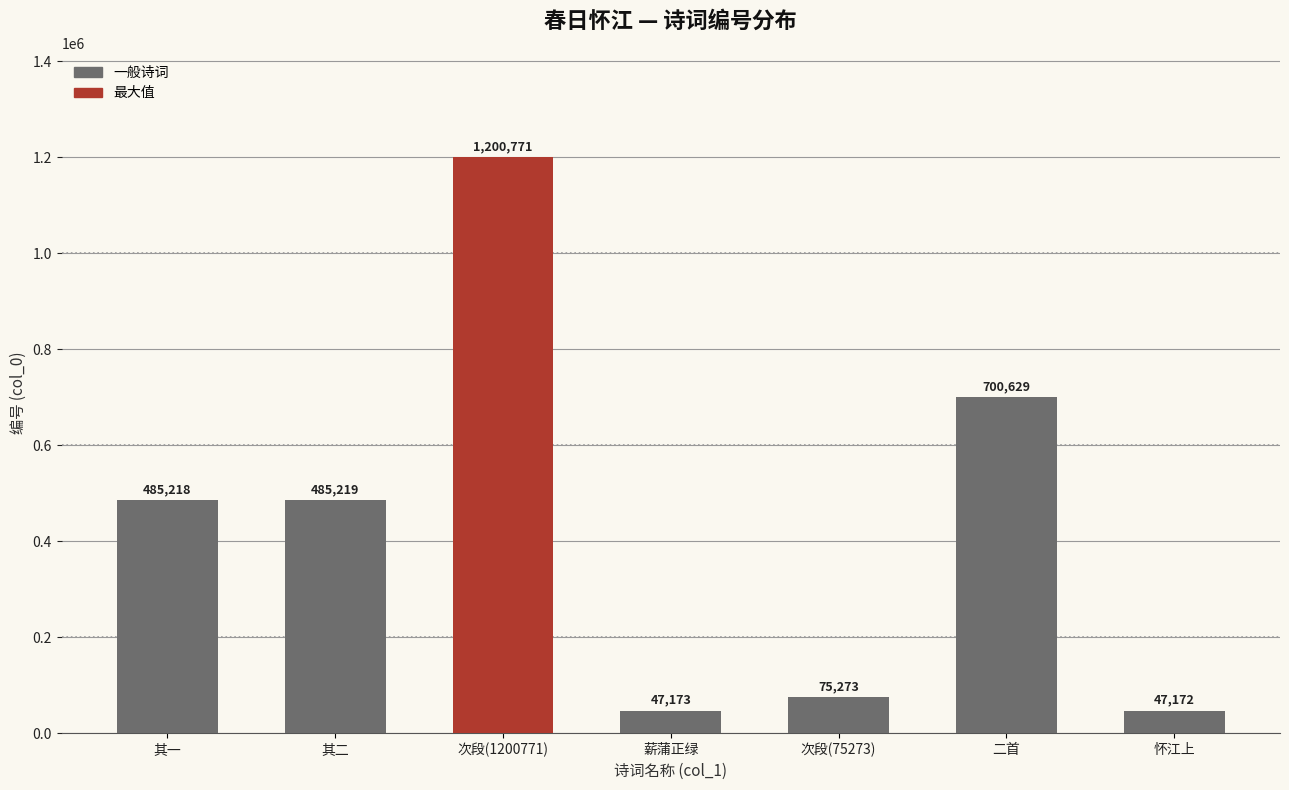

Rank the categories by value from lowest to highest.

怀江上, 薪蒲正绿, 次段(75273), 其一, 其二, 二首, 次段(1200771)